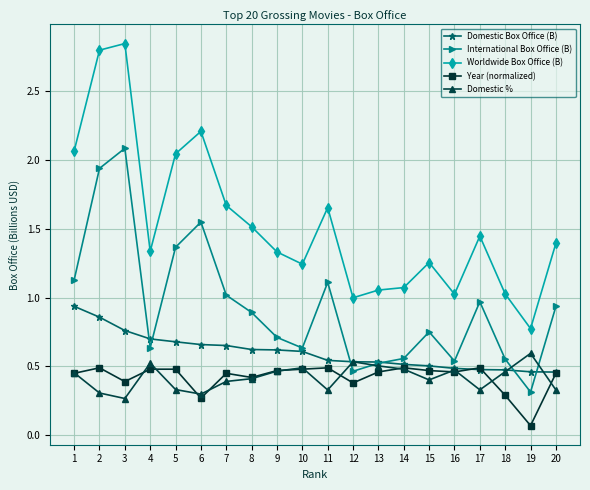

Which series has the widest spread of values?

Worldwide Box Office (B)